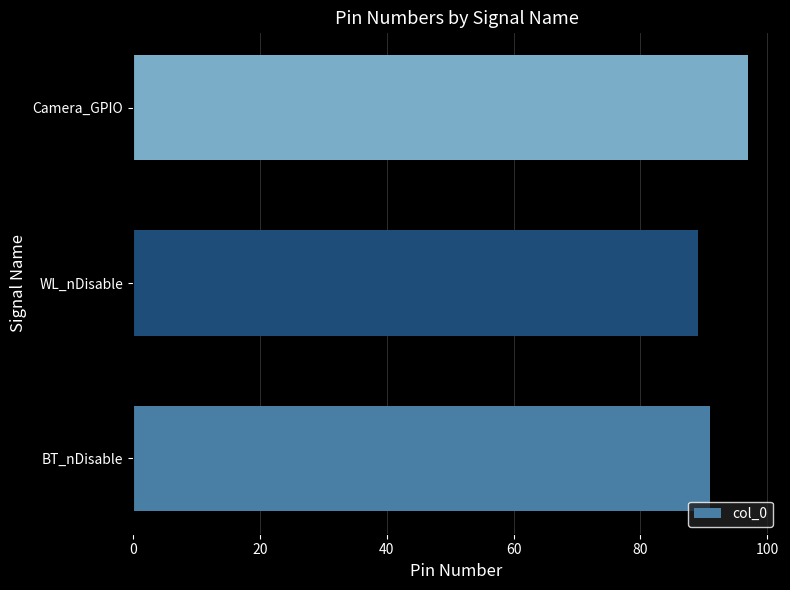

The chart shows a value of 26 at BT_nDisable. True or false?

False